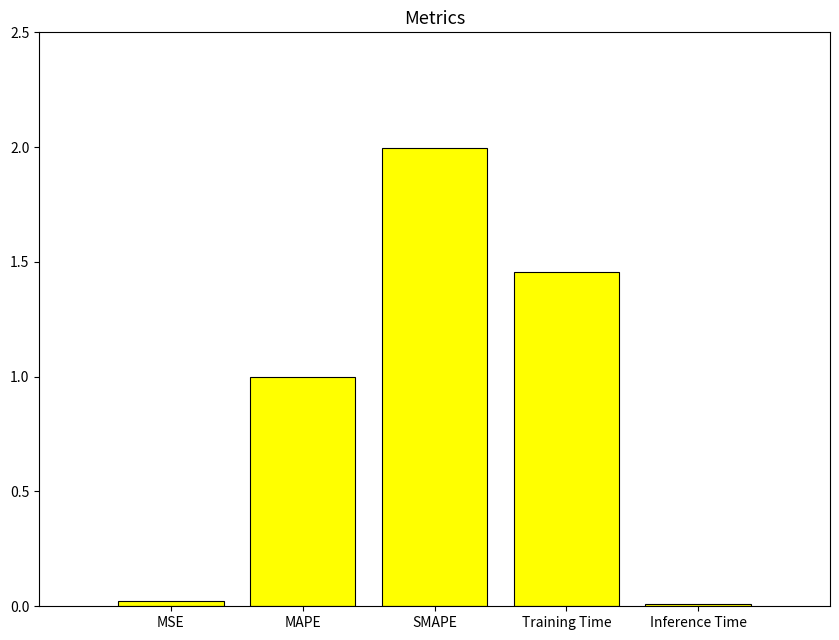

What is the change in value from MSE to MAPE?

+1.0